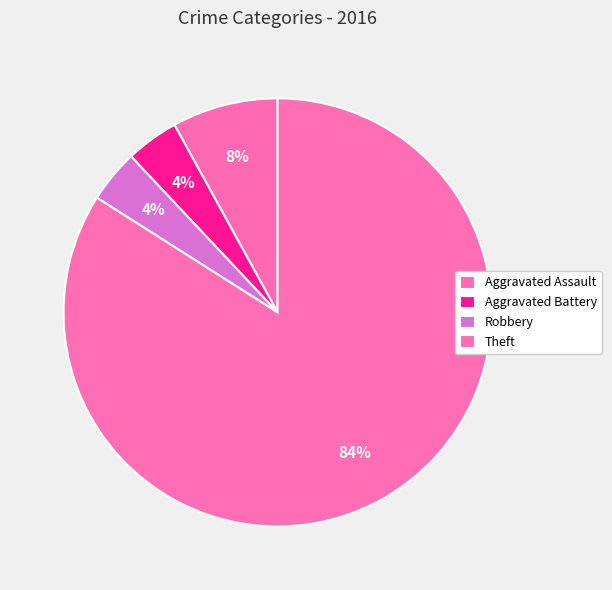

Does Aggravated Battery account for over 50% of the chart?

No